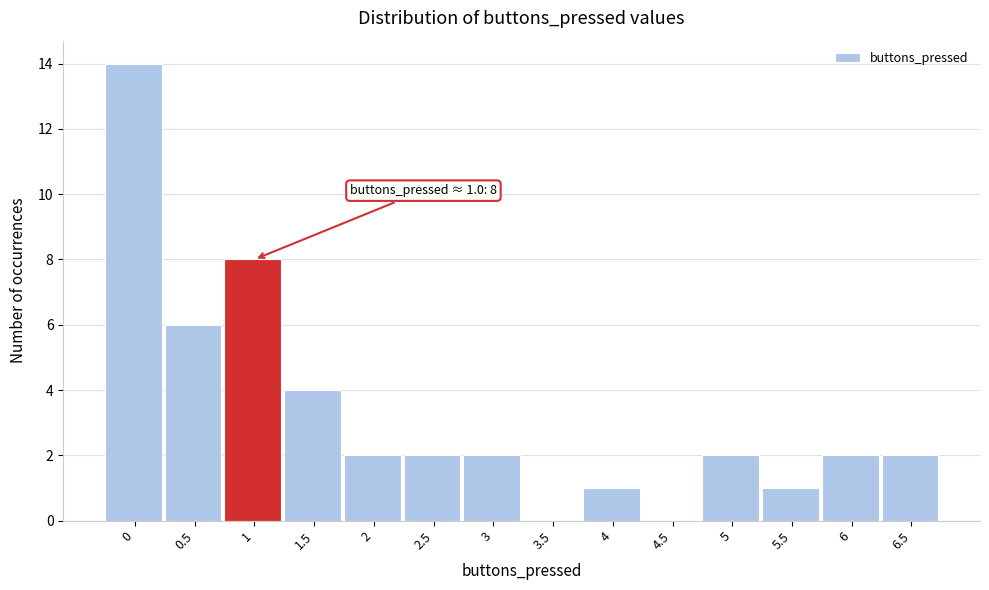

Reading right to left, transcribe all the data shown in this chart.

6.5=2	6=2	5.5=1	5=2	4.5=0	4=1	3.5=0	3=2	2.5=2	2=2	1.5=4	1=8	0.5=6	0=14